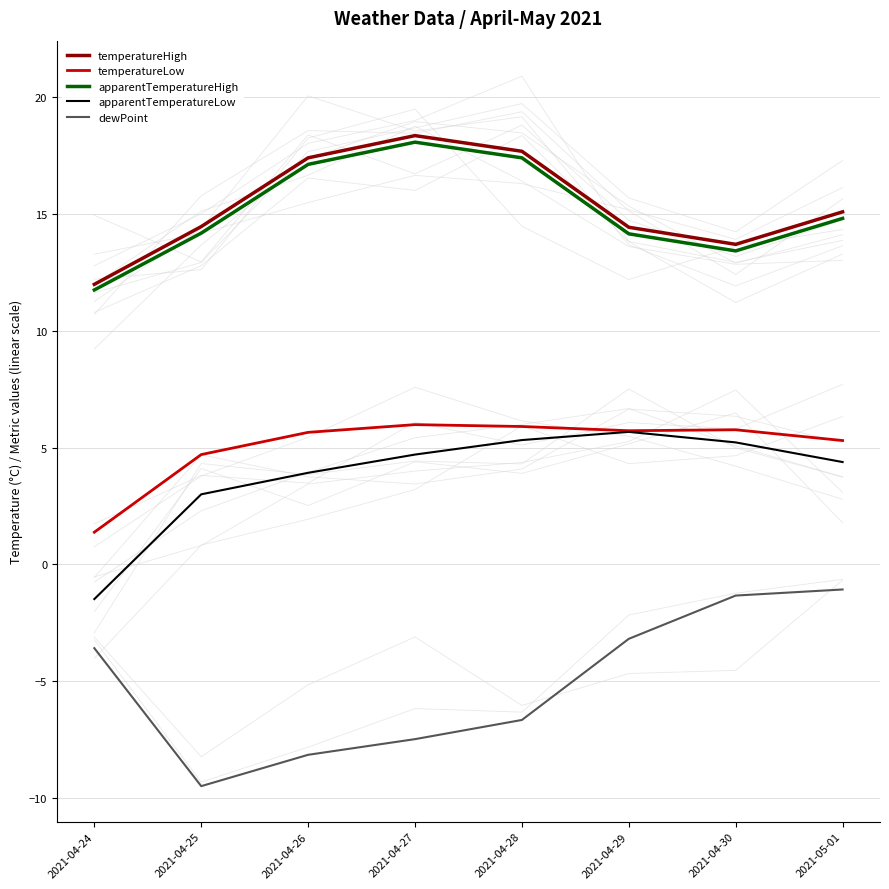

What is the total value across all series at 2021-04-25?

26.8